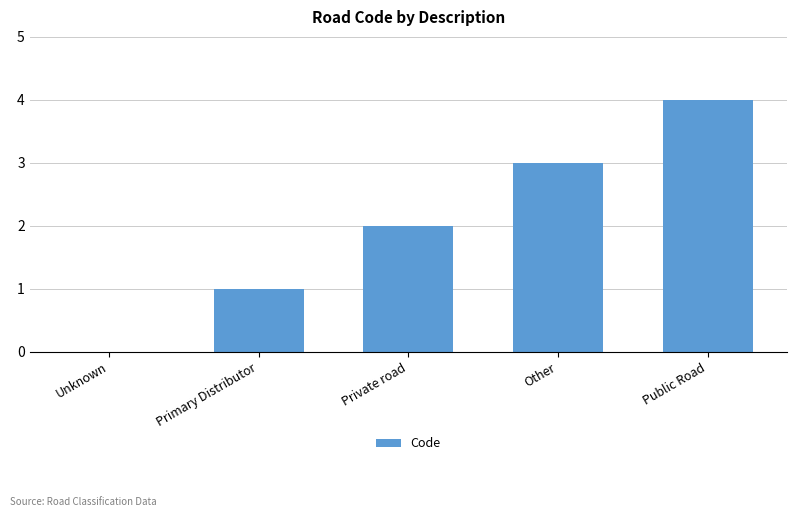

Approximately how many times larger is the value at Private road compared to Other?

0.7